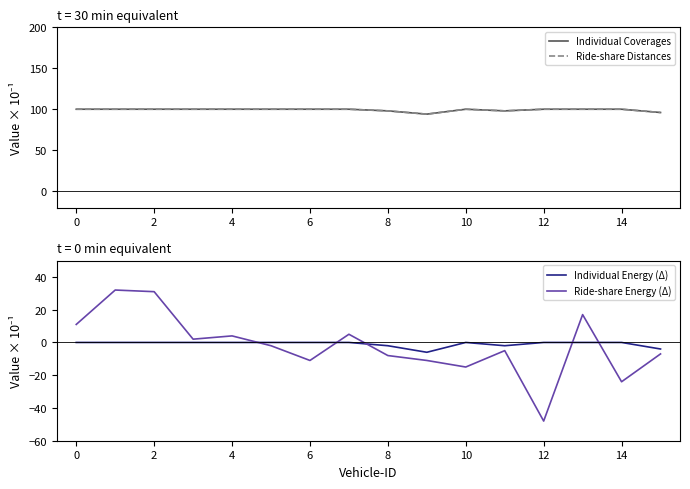

Does the chart have visible grid lines?

No